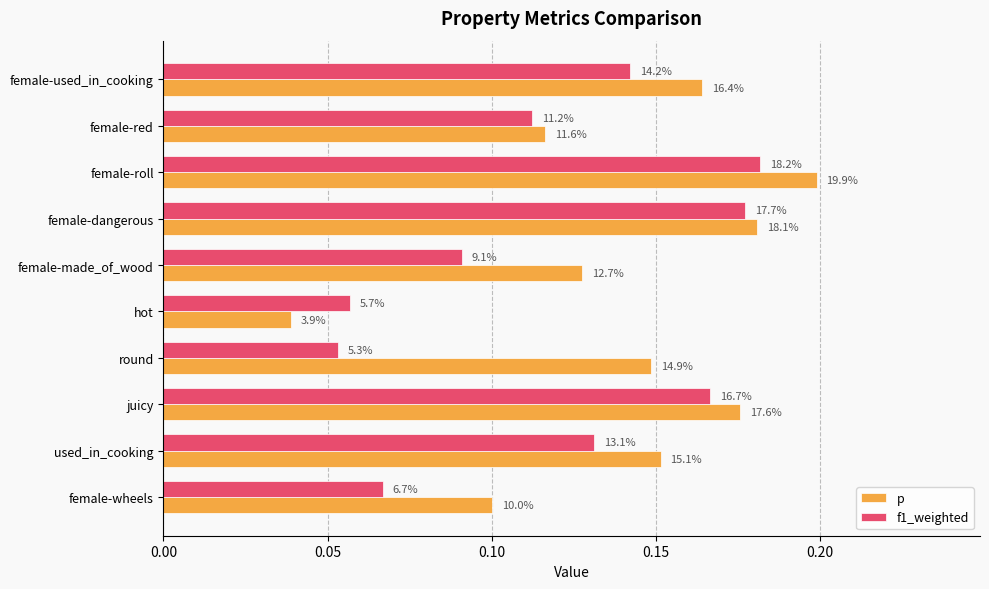

What are all the series names shown in the legend?

p, f1_weighted